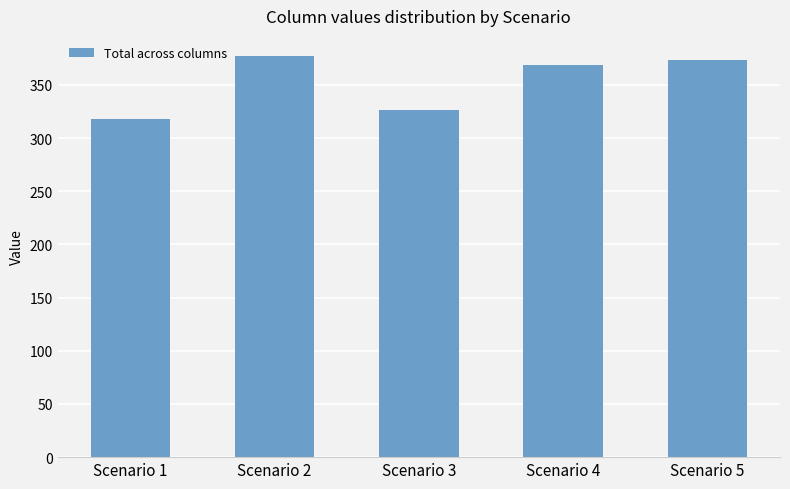

Between Scenario 2 and Scenario 4, which is larger?

Scenario 2